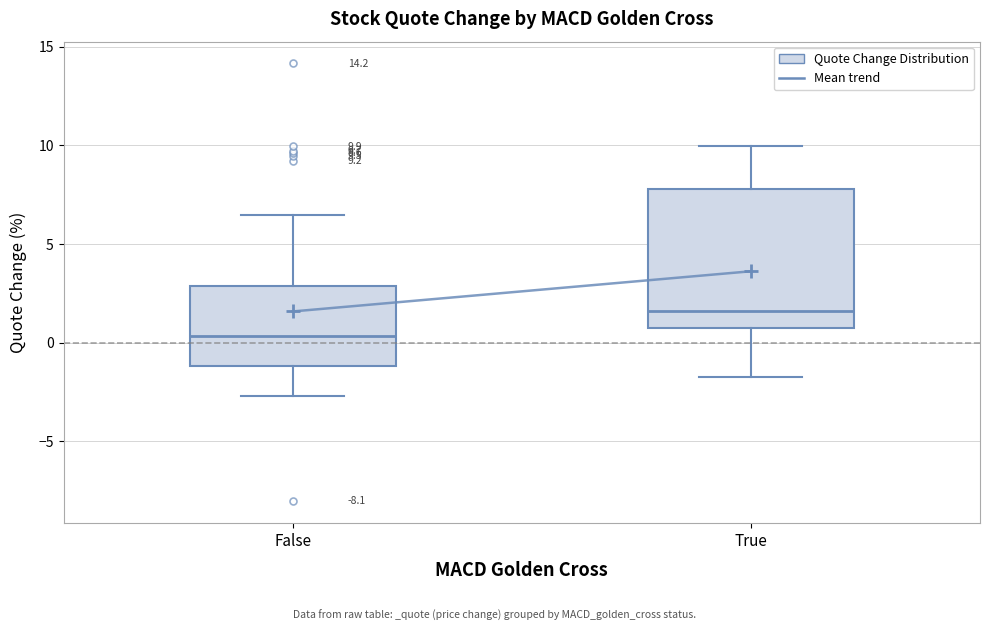

Which box's median line is the highest?

True